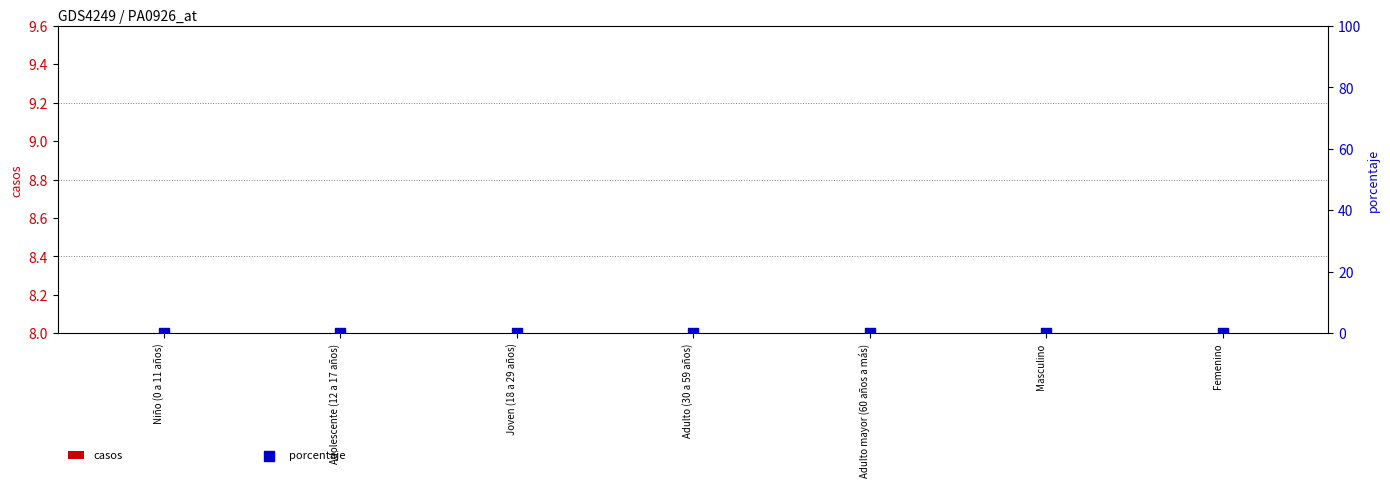

What is the total value across all series at Niño (0 a 11 años)?

8